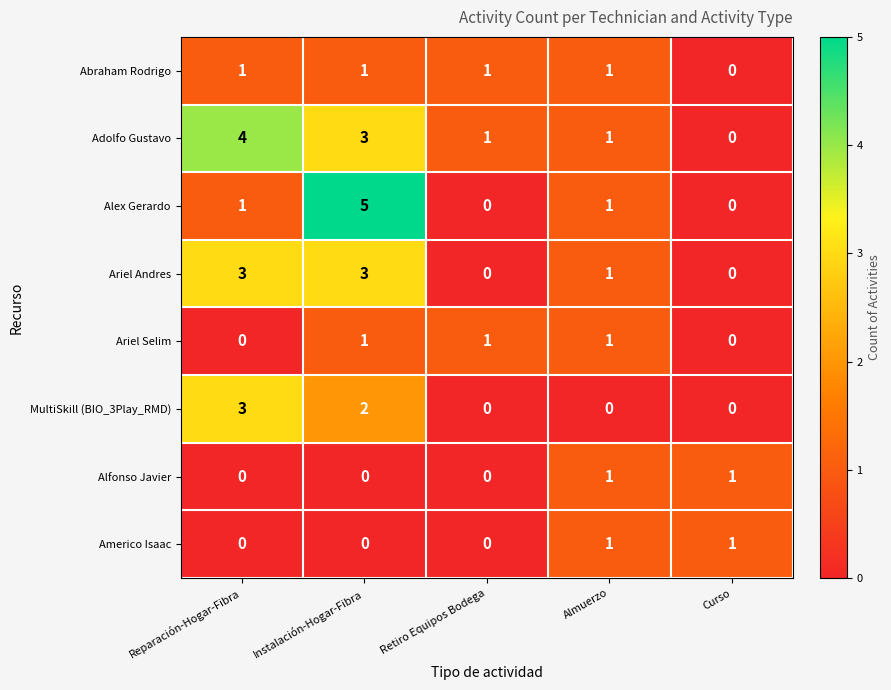

What is the difference between the highest and lowest values at Almuerzo?

1